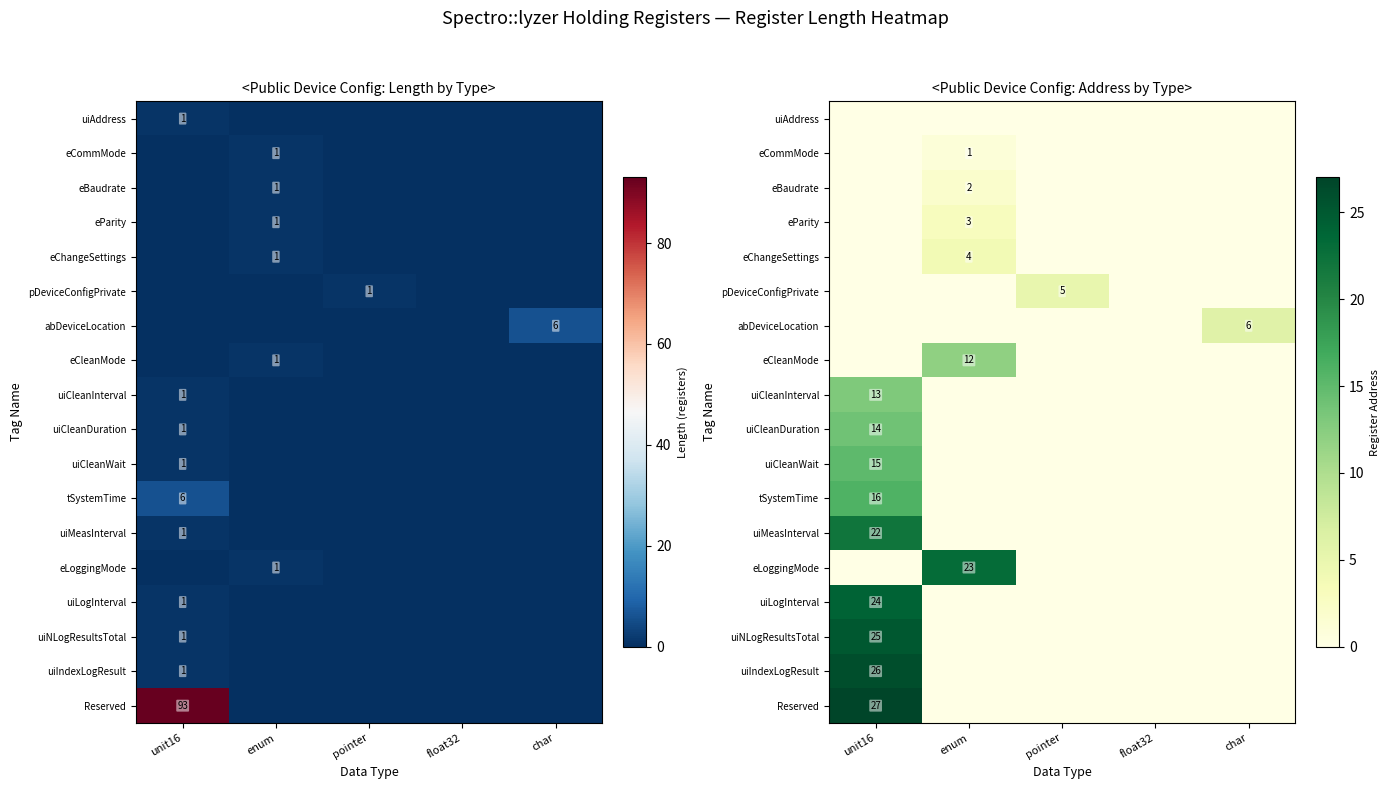

What is the difference between the highest and lowest values at enum?

23